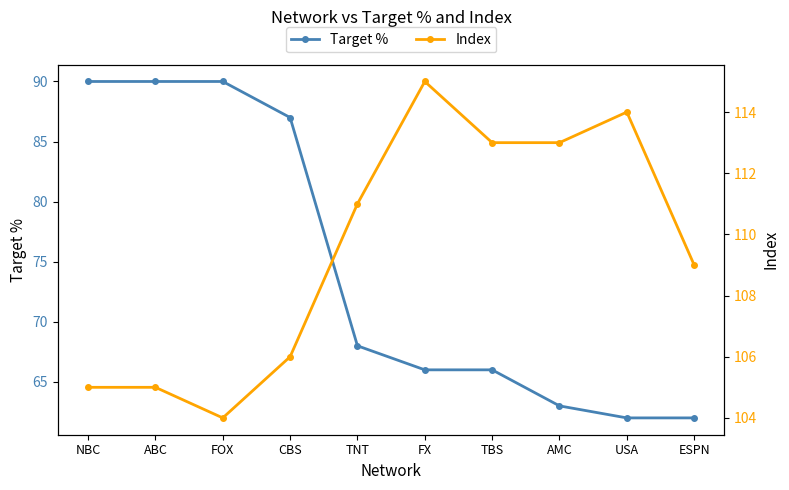

List the series in order of their overall mean, highest first.

Index, Target %